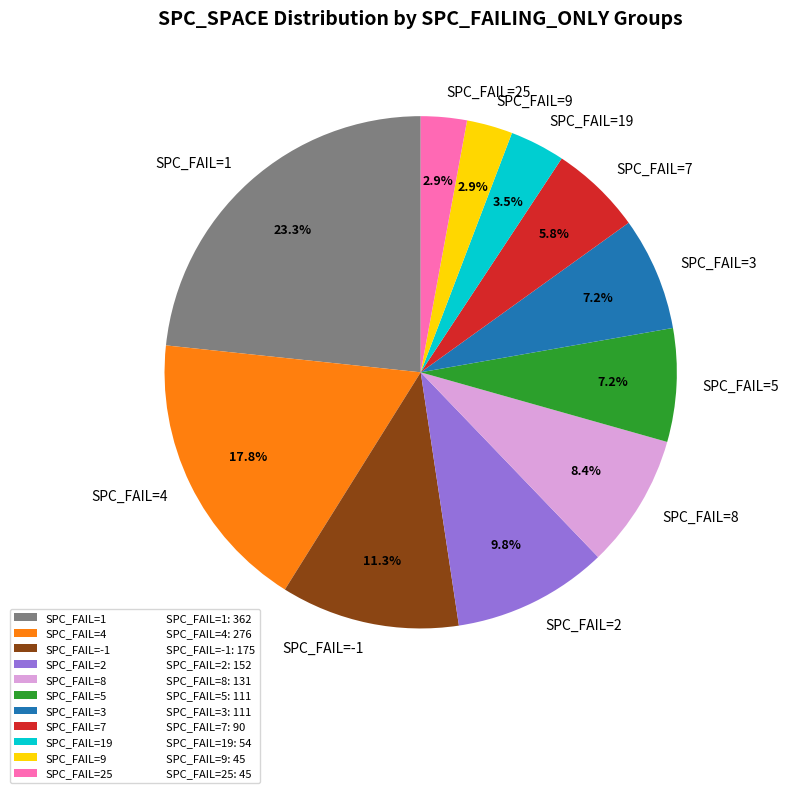

Is there a majority slice in this chart?

No